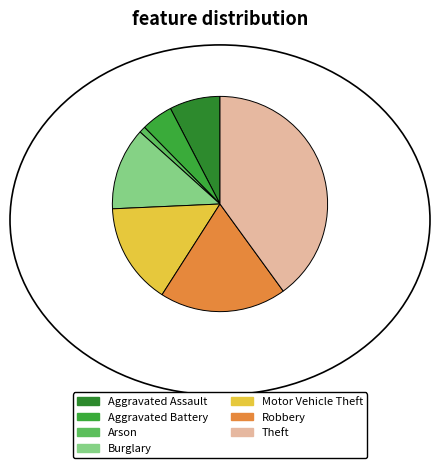

How many segments does this pie chart have?

7